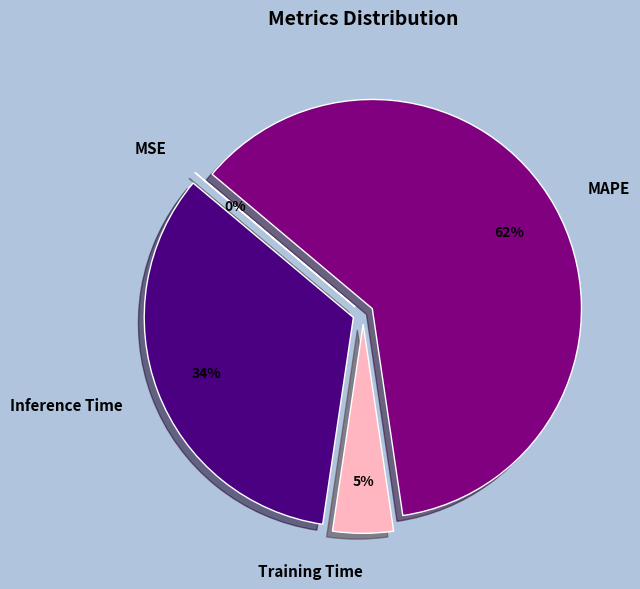

Is there any slice that represents more than half of the pie?

Yes